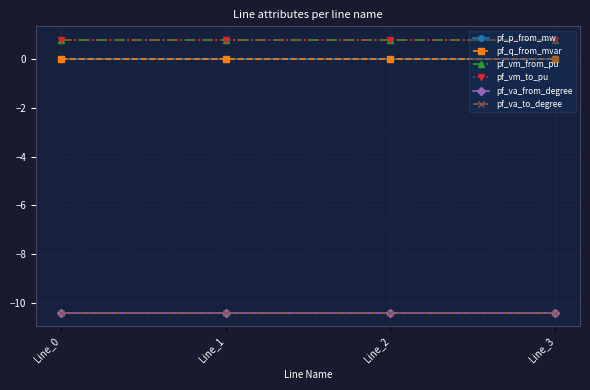

The pf_va_from_degree series shows -10.4 at Line_2. True or false?

True